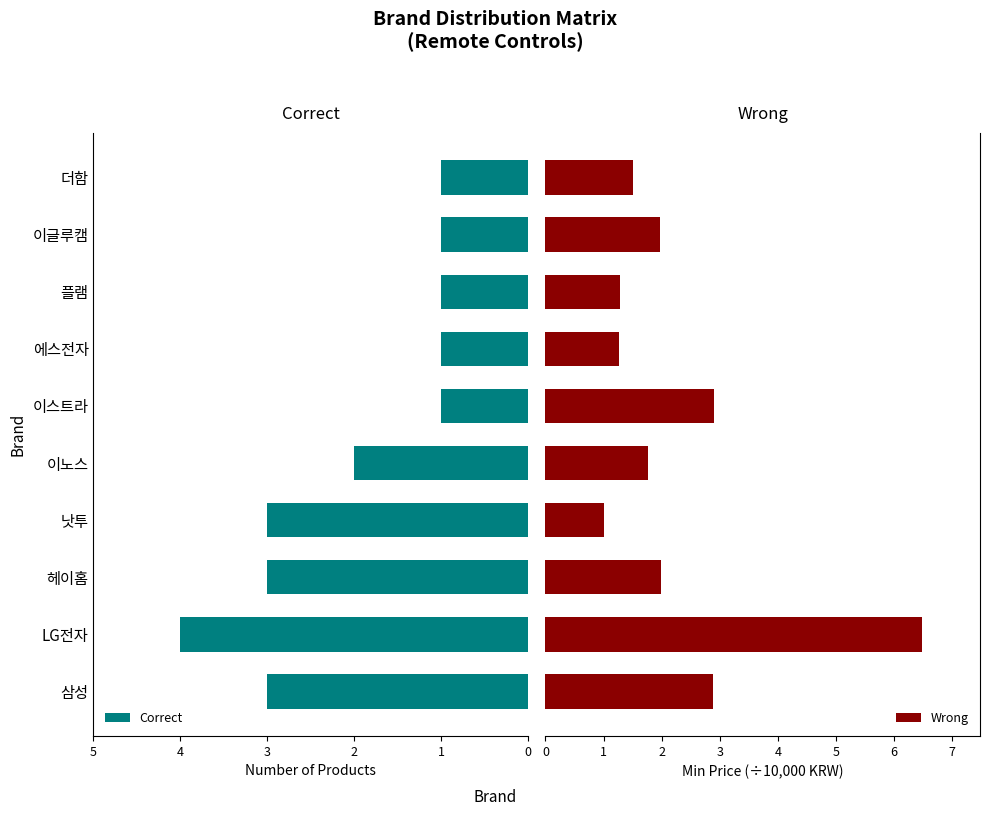

What is the average value of the Wrong series?

2.3